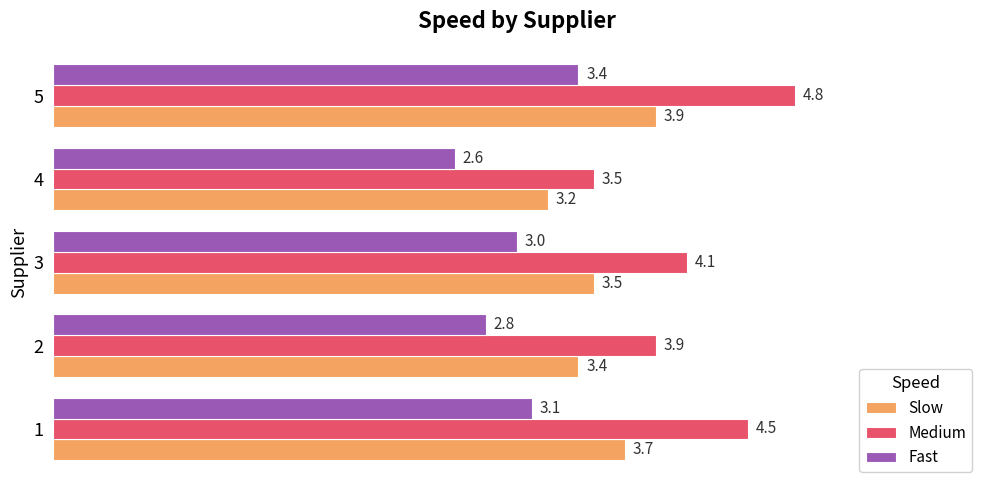

Which series has the largest total across all categories?

Medium